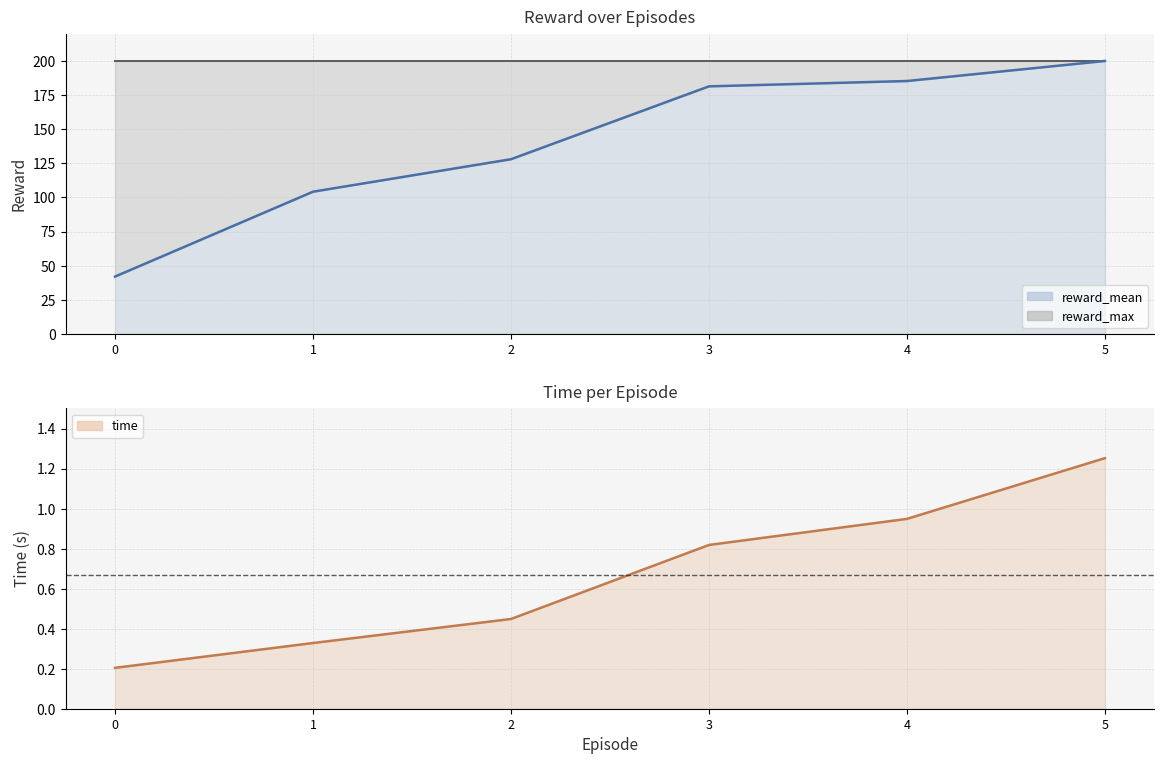

The value of time line at 4 is 0.2. True or false?

False